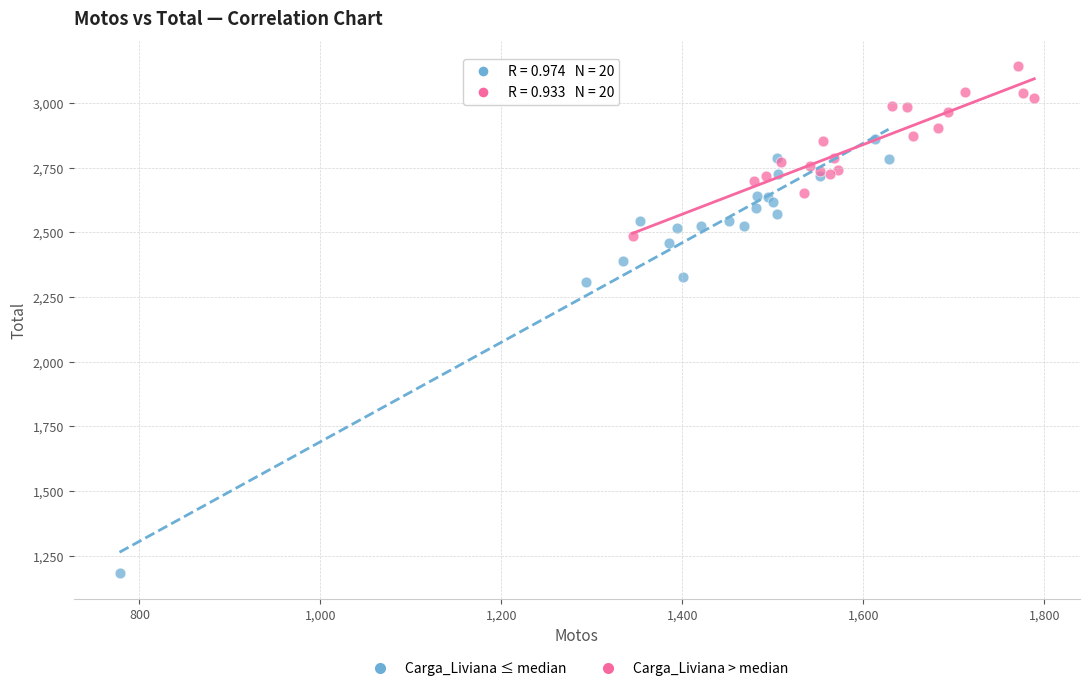

Which series contains the lowest Y value?

Carga_Liviana ≤ median